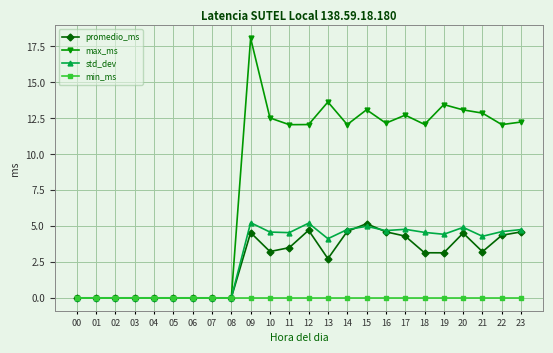

True or false: std_dev has a value of 3.1 at 03.

False